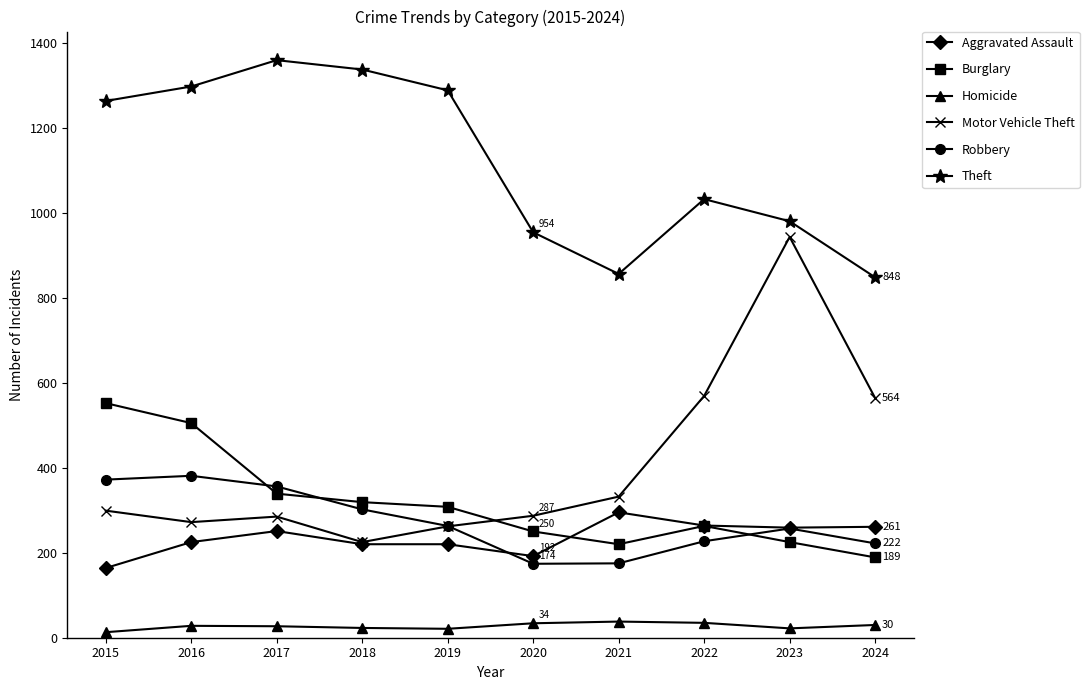

True or false: Motor Vehicle Theft and Robbery cross at least once.

True